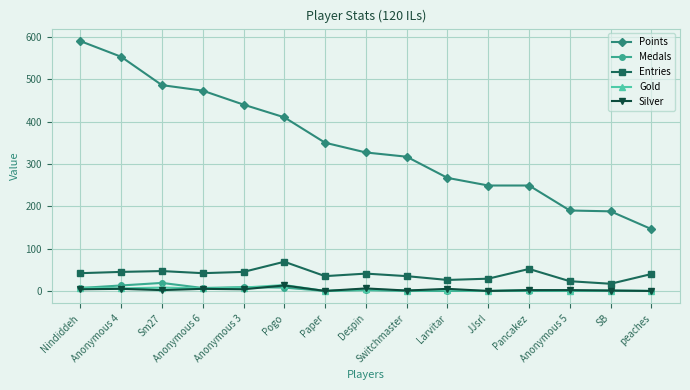

Which series has the widest spread of values?

Points